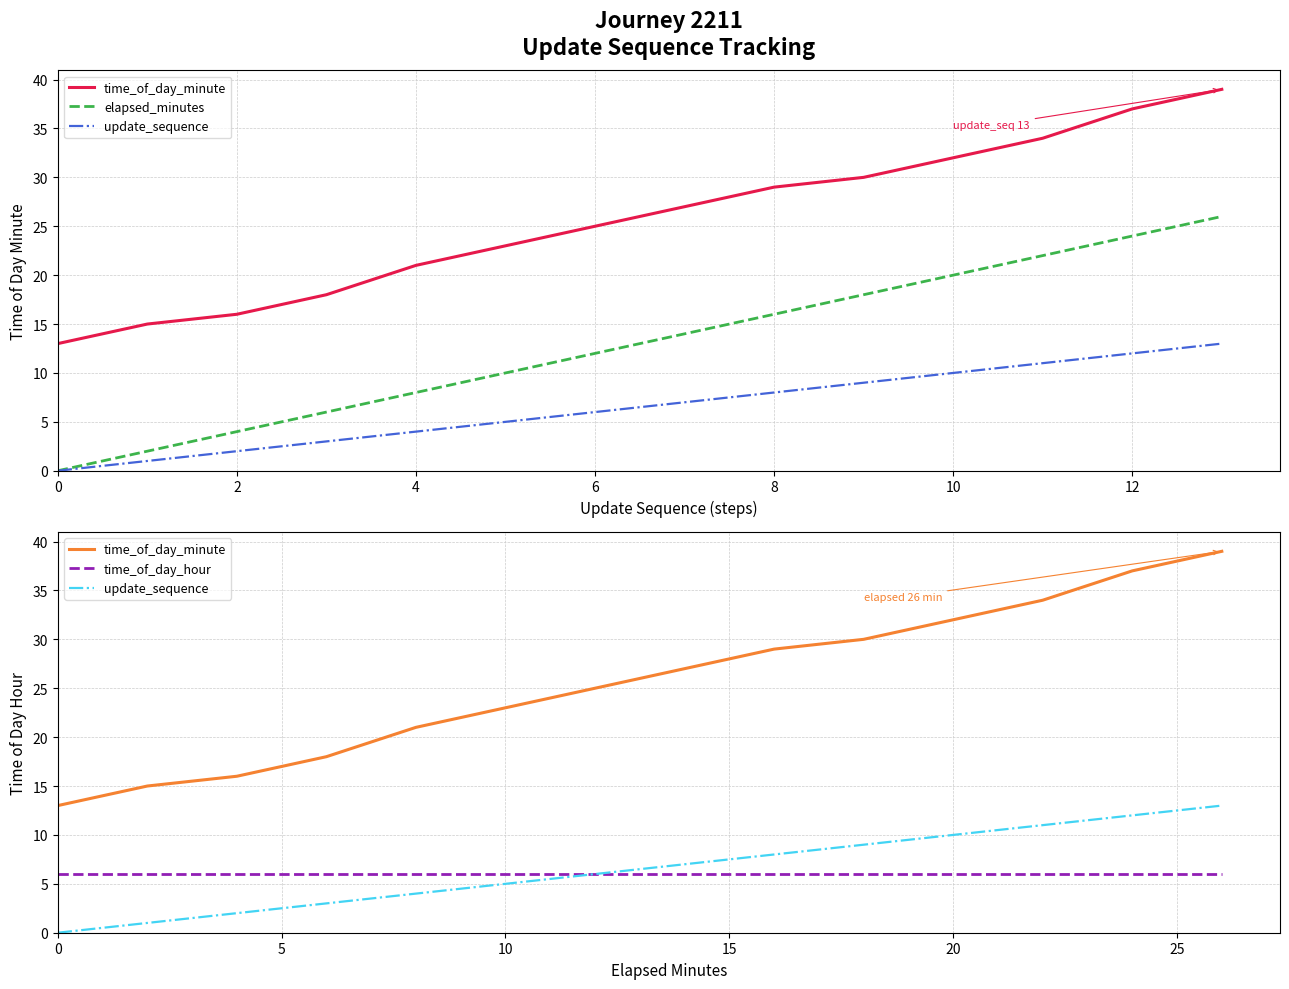

What is the maximum value shown in the chart?

39